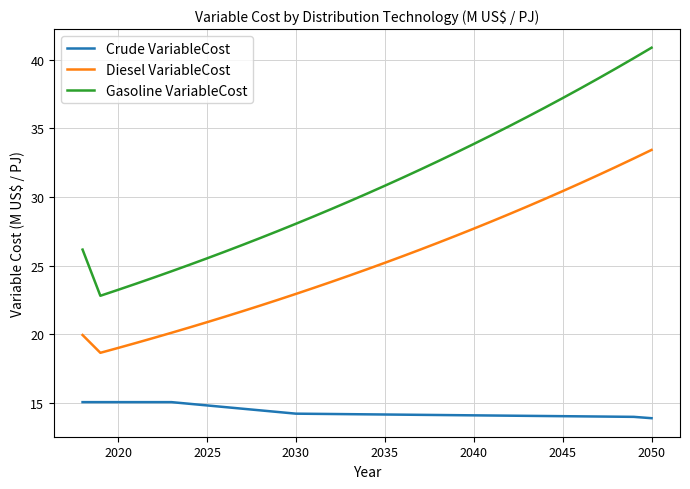

True or false: Crude VariableCost and Diesel VariableCost intersect in this chart.

False